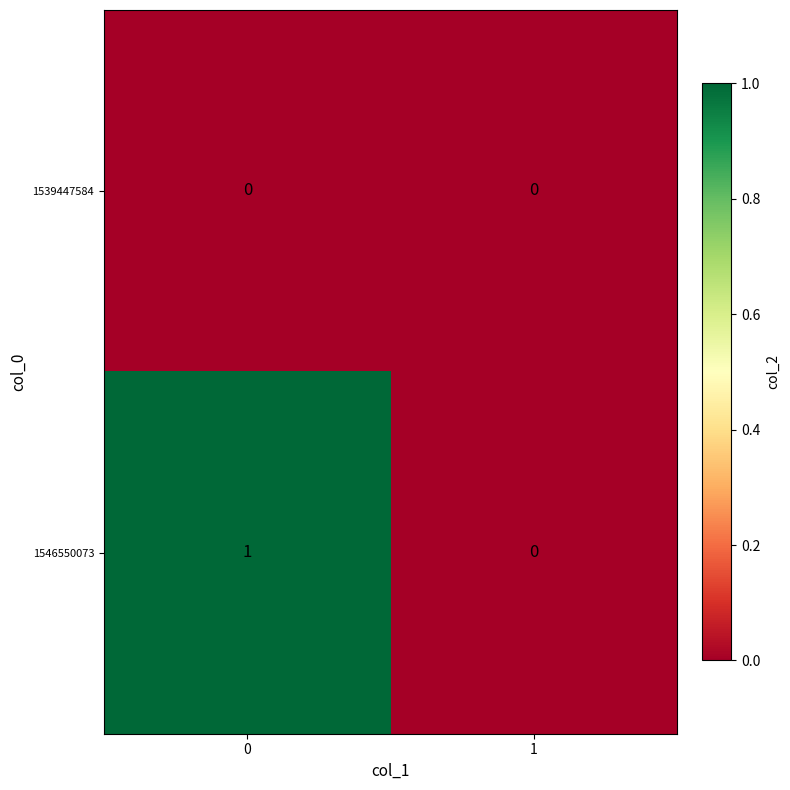

What is the spread (max minus min) of values at 0?

1